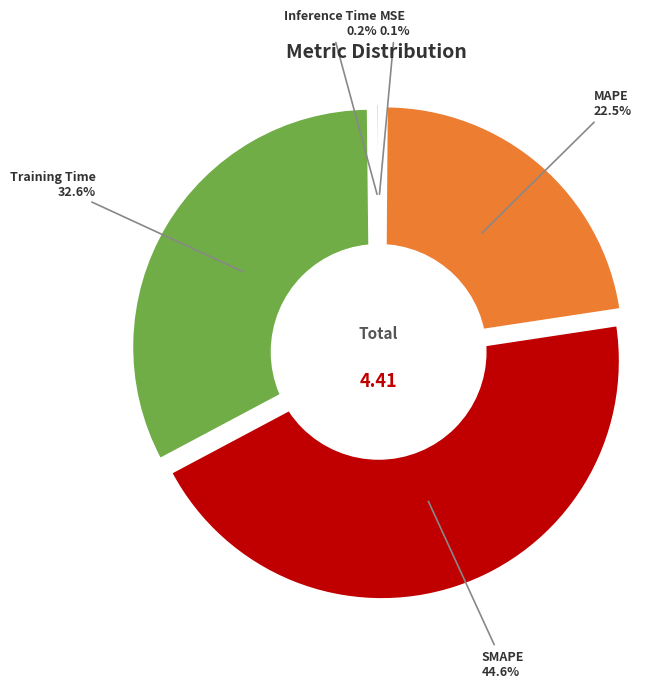

Which has a higher value, Inference Time or MAPE?

MAPE